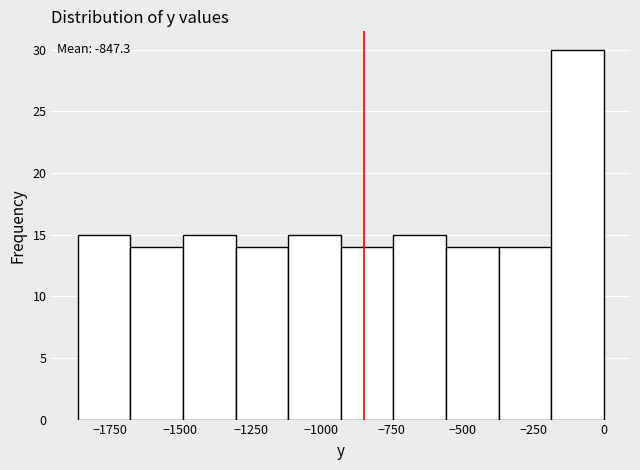

Read against the x-axis, roughly where is the centre of the tallest bar?

-100